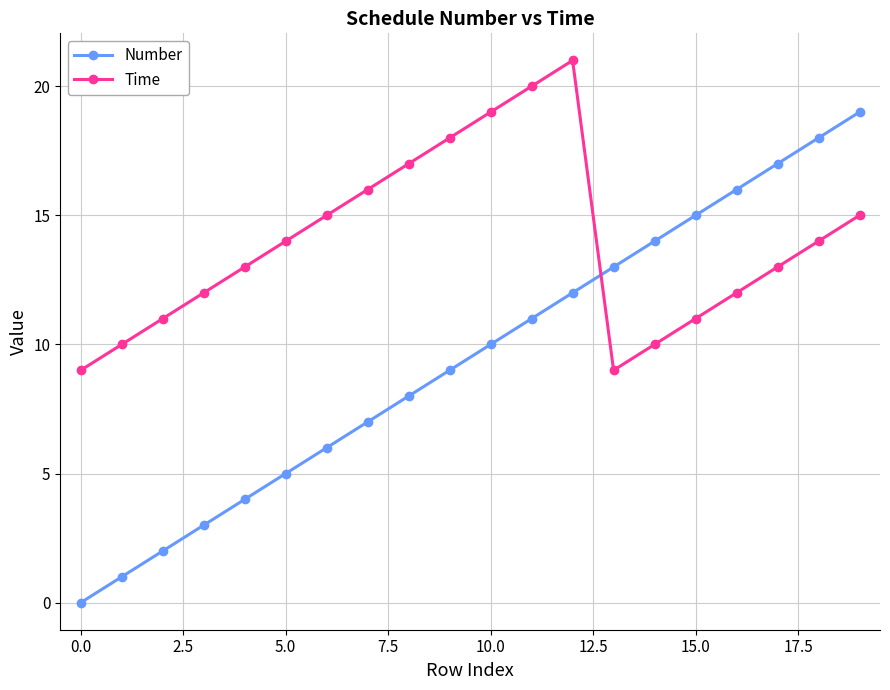

Which series has the widest spread of values?

Number